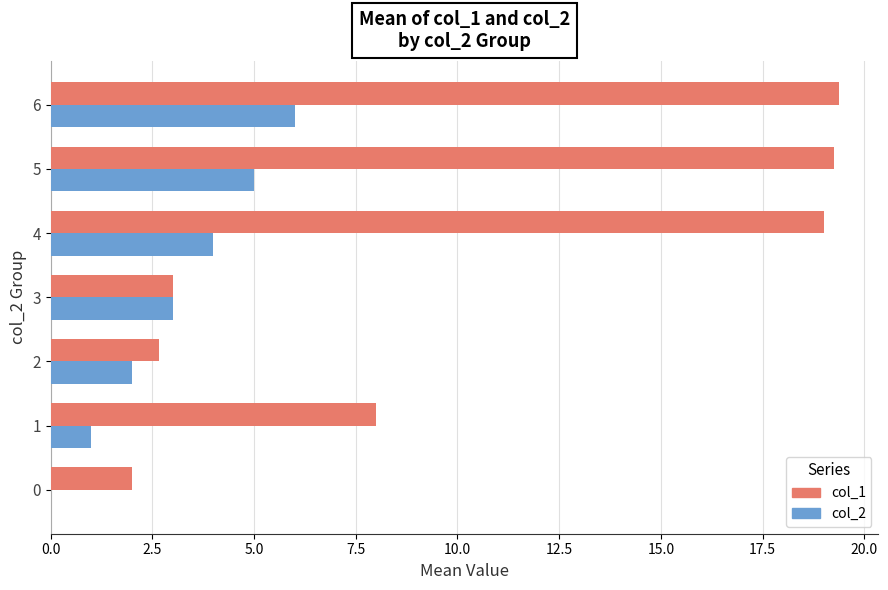

True or false: col_1 has a value of 8.0 at 1.

True